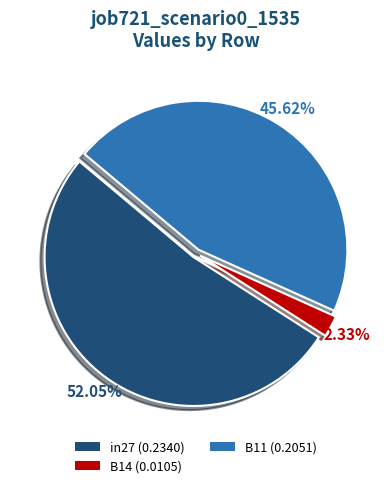

Is it true that in27 is 39% of the pie?

False